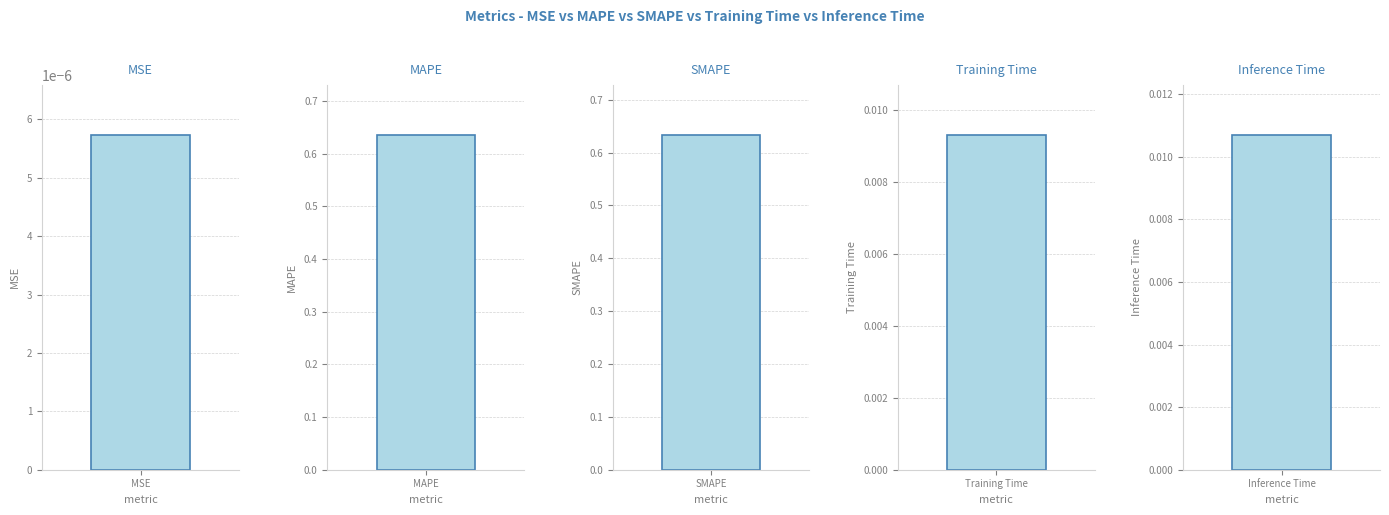

List the labels in order of value, largest first.

MAPE, SMAPE, Inference Time, Training Time, MSE